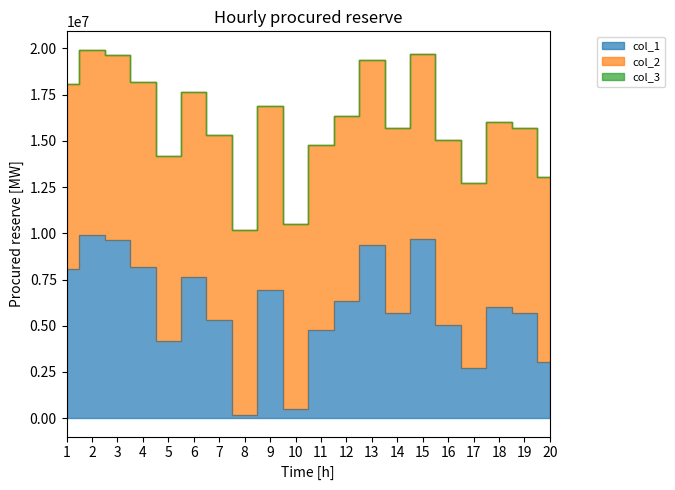

What is the value of the col_3 point at the 5th from the left?

1